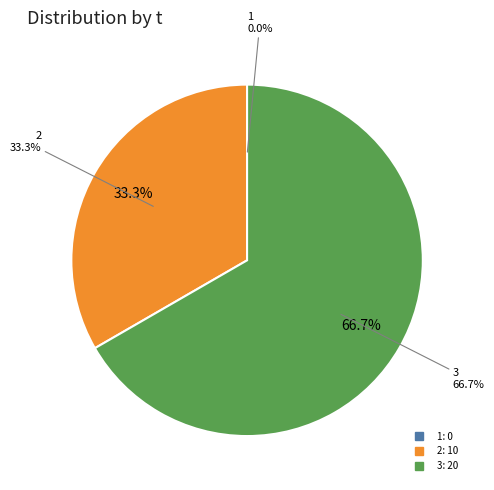

Which slice is the largest?

3